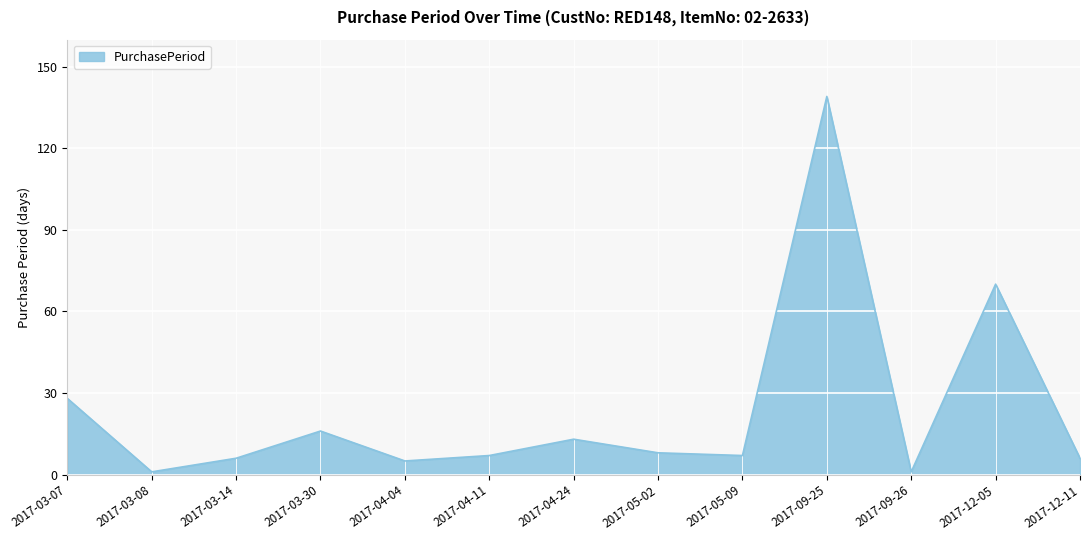

Count the number of data series in this chart.

1